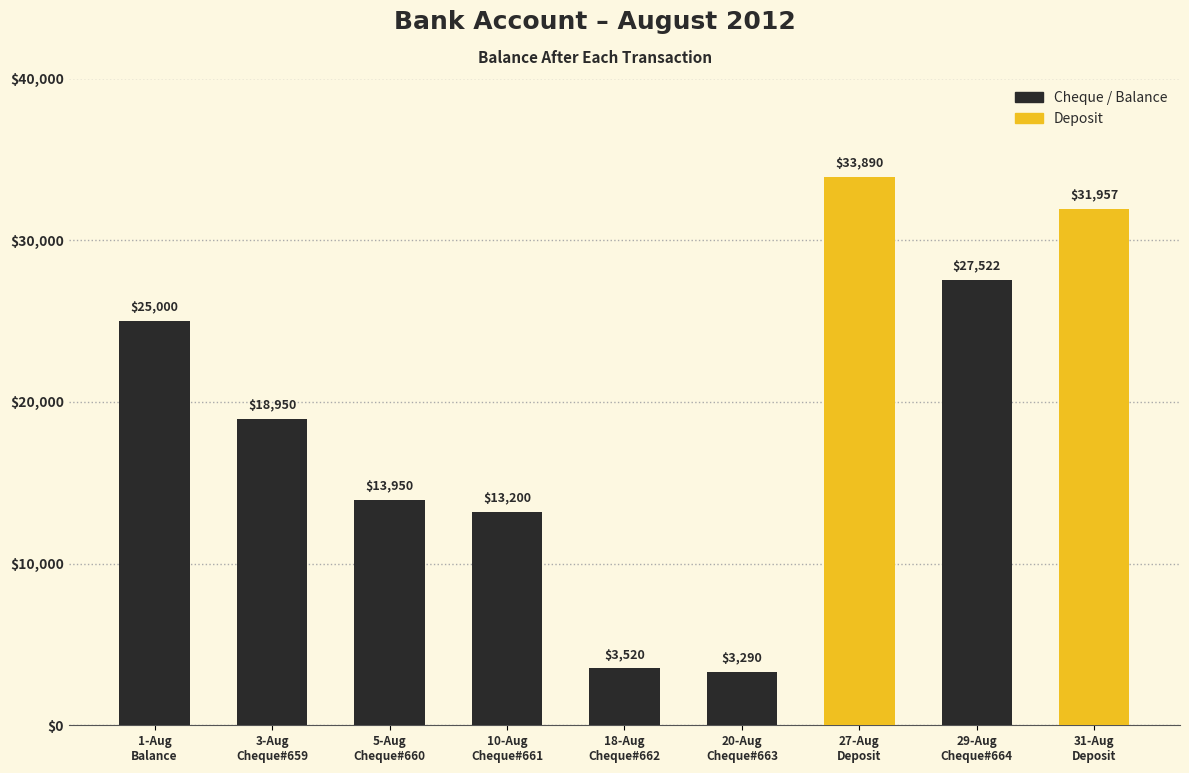

Count the number of values greater than 18950.

4